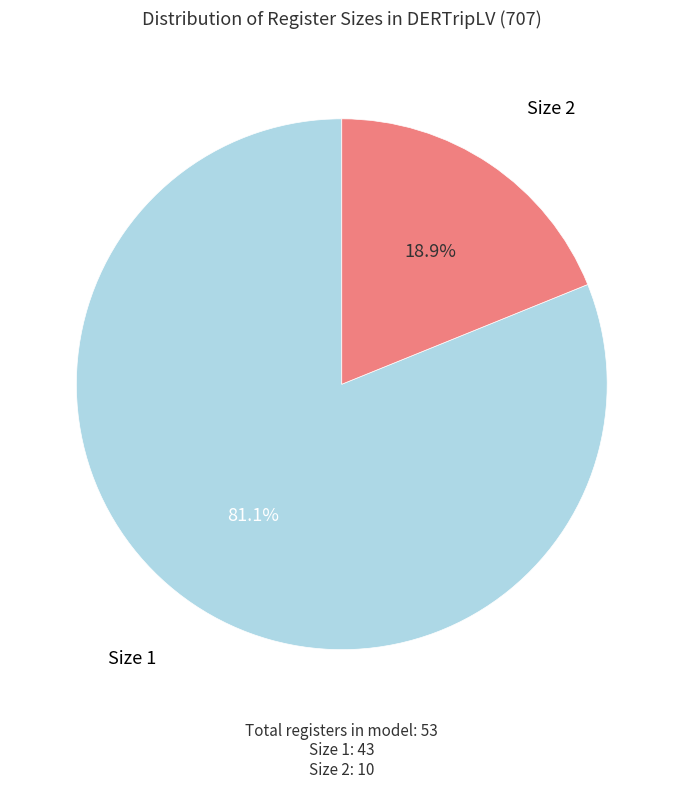

Which category has the smallest portion of the pie?

Size 2